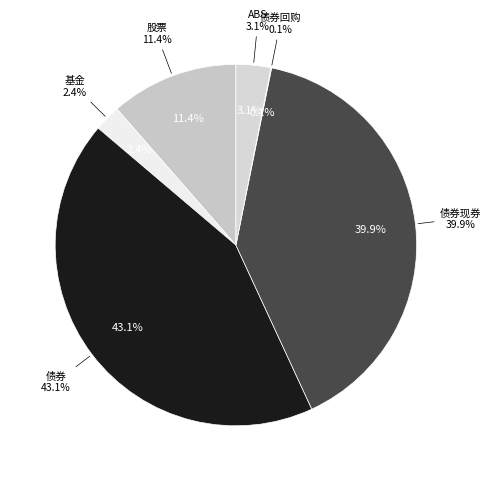

To the nearest percent, what percentage of the pie is 基金?

2%